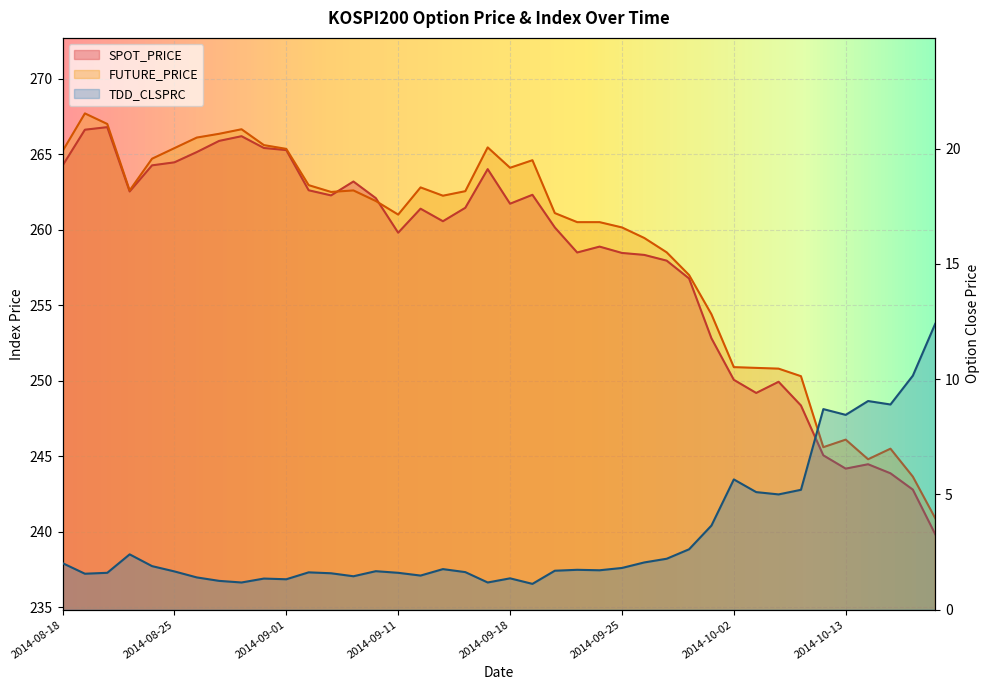

Reading right to left, list all the values displayed in this chart.

SPOT_PRICE: 2014-10-17=239.8	2014-10-16=242.8	2014-10-15=243.9	2014-10-14=244.5	2014-10-13=244.2	2014-10-10=245.1	2014-10-08=248.4	2014-10-07=249.9	2014-10-06=249.2	2014-10-02=250.1	2014-10-01=252.8	2014-09-30=256.8	2014-09-29=257.9	2014-09-26=258.3	2014-09-25=258.5	2014-09-24=258.9	2014-09-23=258.5	2014-09-22=260.1	2014-09-19=262.3	2014-09-18=261.7	2014-09-17=264.0	2014-09-16=261.4	2014-09-15=260.6	2014-09-12=261.4	2014-09-11=259.8	2014-09-05=262.1	2014-09-04=263.2	2014-09-03=262.3	2014-09-02=262.6	2014-09-01=265.3	2014-08-29=265.4	2014-08-28=266.2	2014-08-27=265.9	2014-08-26=265.1	2014-08-25=264.5	2014-08-22=264.3	2014-08-21=262.5	2014-08-20=266.8	2014-08-19=266.6	2014-08-18=264.2
FUTURE_PRICE: 2014-10-17=240.9	2014-10-16=243.7	2014-10-15=245.5	2014-10-14=244.8	2014-10-13=246.1	2014-10-10=245.6	2014-10-08=250.3	2014-10-07=250.8	2014-10-06=250.8	2014-10-02=250.9	2014-10-01=254.4	2014-09-30=257.0	2014-09-29=258.5	2014-09-26=259.4	2014-09-25=260.1	2014-09-24=260.5	2014-09-23=260.5	2014-09-22=261.1	2014-09-19=264.6	2014-09-18=264.1	2014-09-17=265.4	2014-09-16=262.6	2014-09-15=262.2	2014-09-12=262.8	2014-09-11=261.0	2014-09-05=261.9	2014-09-04=262.6	2014-09-03=262.5	2014-09-02=262.9	2014-09-01=265.4	2014-08-29=265.6	2014-08-28=266.6	2014-08-27=266.4	2014-08-26=266.1	2014-08-25=265.4	2014-08-22=264.7	2014-08-21=262.6	2014-08-20=267.0	2014-08-19=267.7	2014-08-18=265.2
TDD_CLSPRC: 2014-10-17=12.4	2014-10-16=10.2	2014-10-15=8.9	2014-10-14=9.1	2014-10-13=8.4	2014-10-10=8.7	2014-10-08=5.2	2014-10-07=5.0	2014-10-06=5.1	2014-10-02=5.7	2014-10-01=3.6	2014-09-30=2.6	2014-09-29=2.2	2014-09-26=2.0	2014-09-25=1.8	2014-09-24=1.7	2014-09-23=1.7	2014-09-22=1.7	2014-09-19=1.1	2014-09-18=1.4	2014-09-17=1.2	2014-09-16=1.6	2014-09-15=1.8	2014-09-12=1.5	2014-09-11=1.6	2014-09-05=1.7	2014-09-04=1.4	2014-09-03=1.6	2014-09-02=1.6	2014-09-01=1.3	2014-08-29=1.4	2014-08-28=1.2	2014-08-27=1.2	2014-08-26=1.4	2014-08-25=1.7	2014-08-22=1.9	2014-08-21=2.4	2014-08-20=1.6	2014-08-19=1.6	2014-08-18=2.0